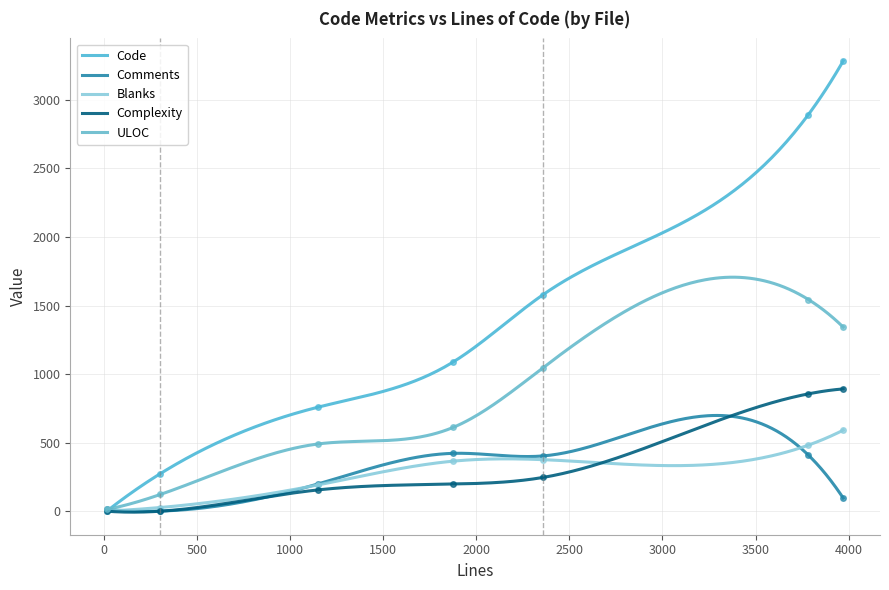

Rank the categories by Blanks value from highest to lowest.

3971, 3784, 2357, 1875, 1147, 302, 16